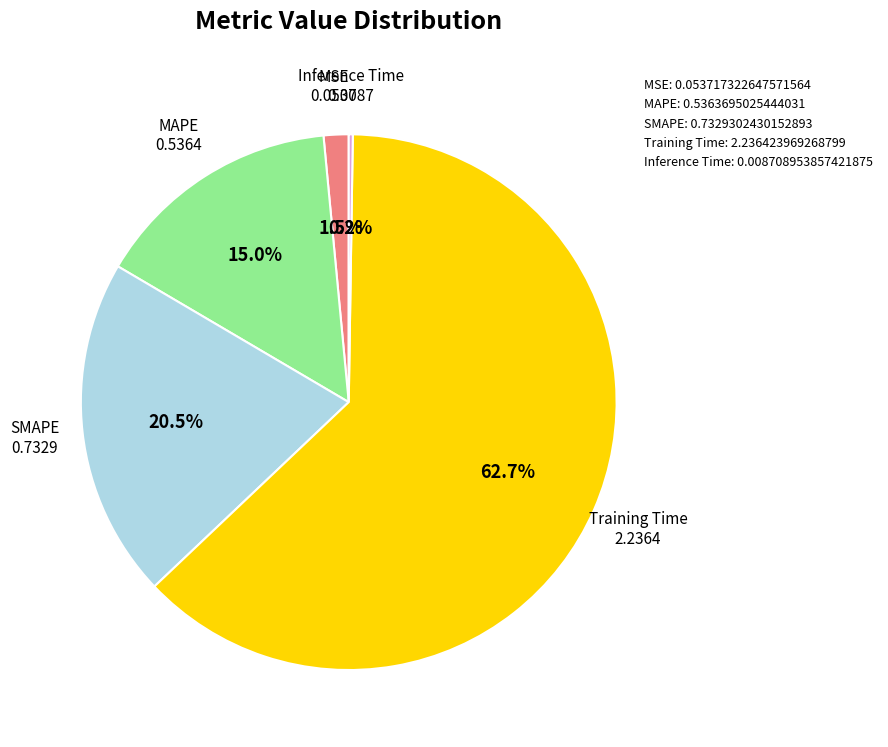

What is the largest slice in the pie chart?

Training Time